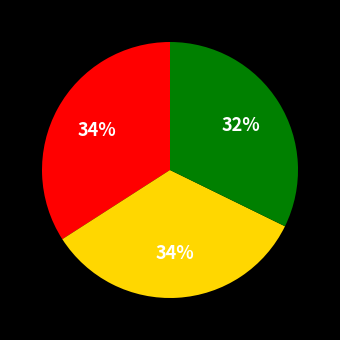

Does any single category account for the majority?

No